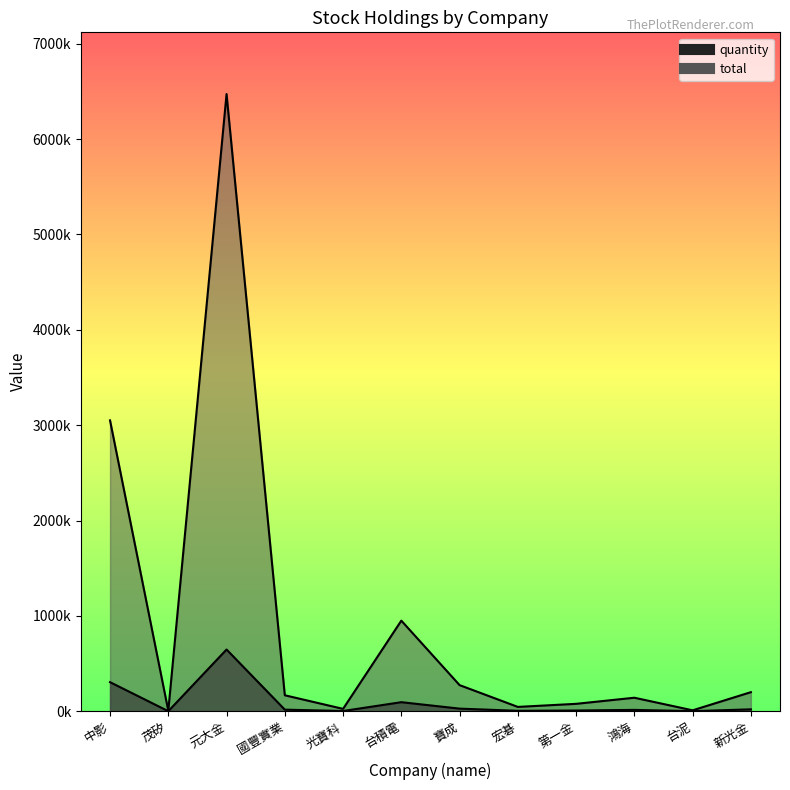

Reading left to right, list all the values displayed in this chart.

quantity: 中影=3050000	茂矽=5290	元大金=6471740	國豐實業=167520	光寶科=24830	台積電=950000	寶成=273890	宏碁=45450	第一金=77660	鴻海=141680	台泥=9720	新光金=200000
total: 中影=305000	茂矽=529	元大金=647174	國豐實業=16752	光寶科=2483	台積電=95000	寶成=27389	宏碁=4545	第一金=7766	鴻海=14168	台泥=972	新光金=20000